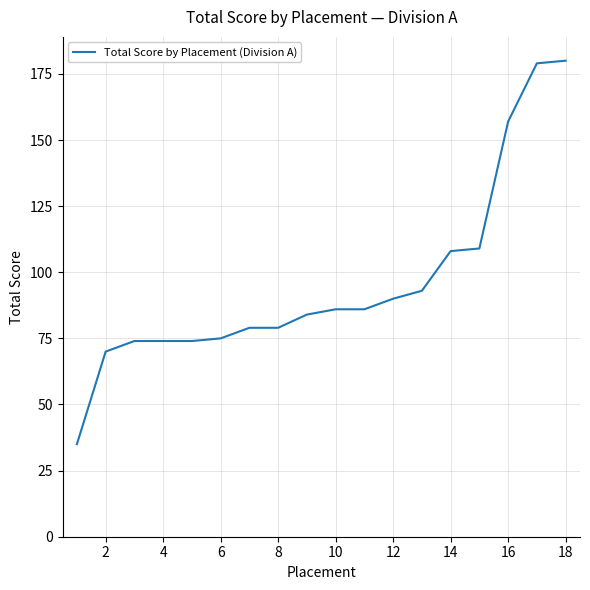

What is the greatest value displayed?

180